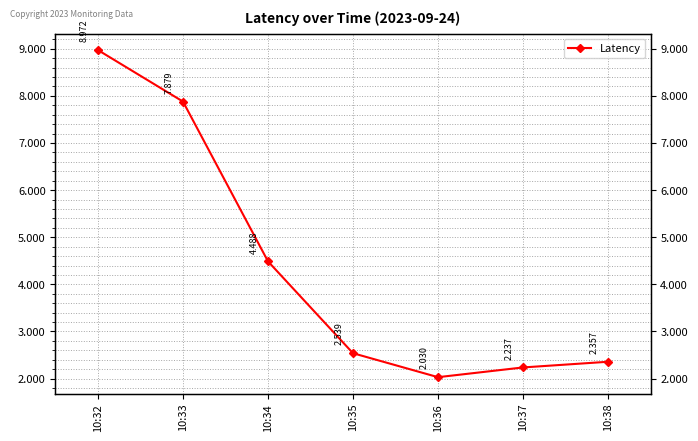

At which label is the value closest to 5?

10:34